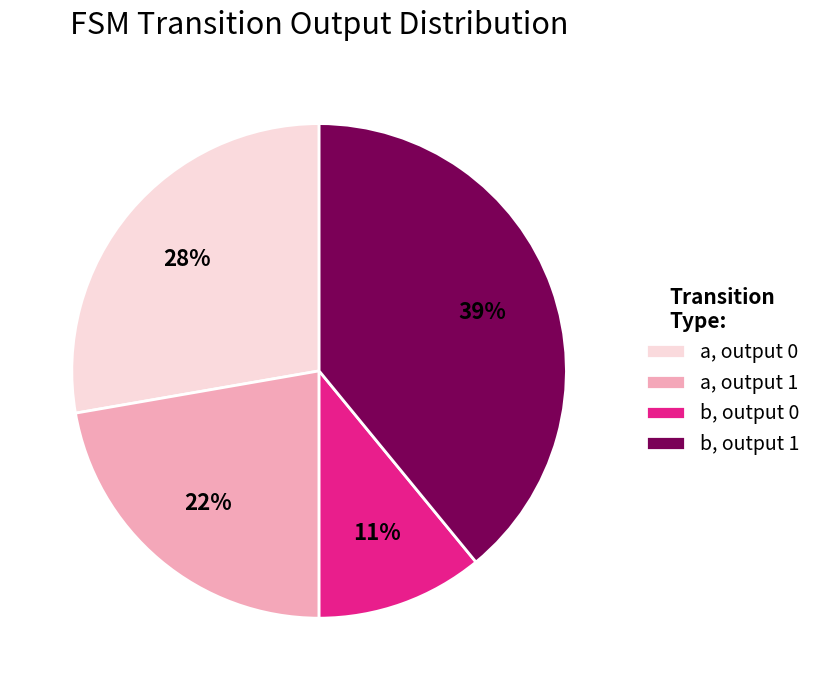

To the nearest percent, what is the combined percentage of a, output 0 and b, output 0?

39%